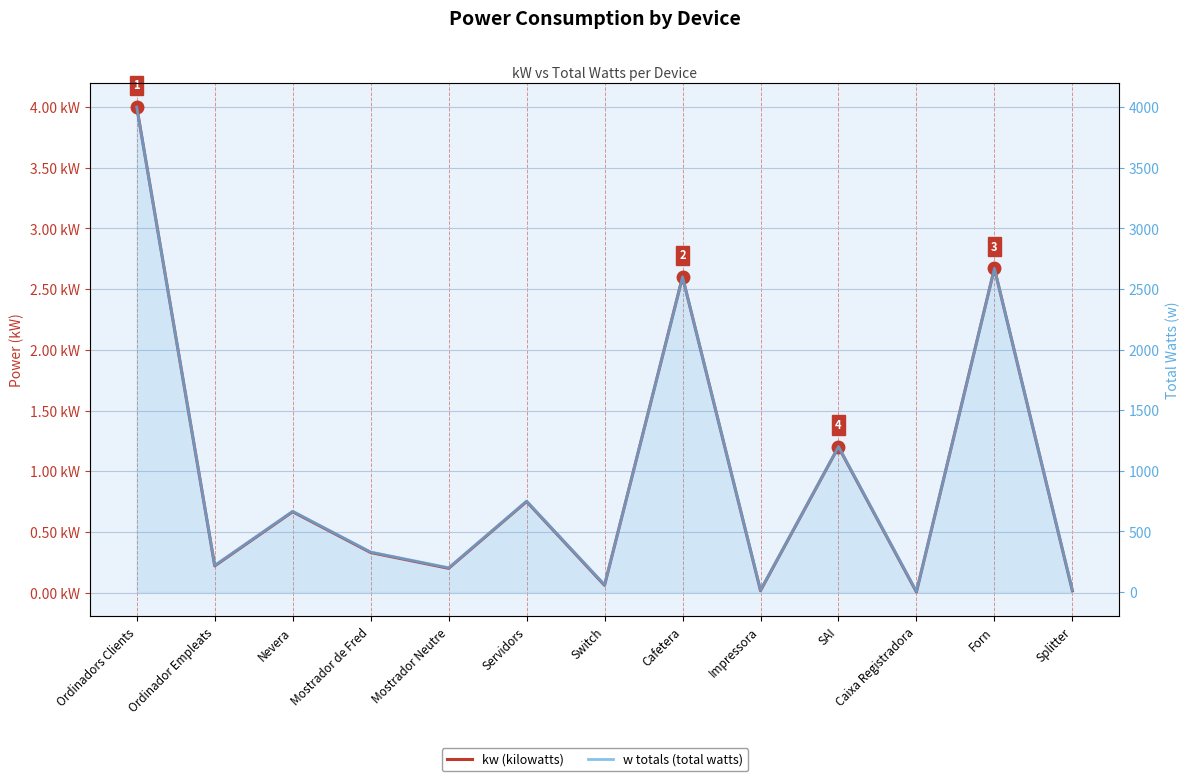

Which series has the widest spread of values?

w totals